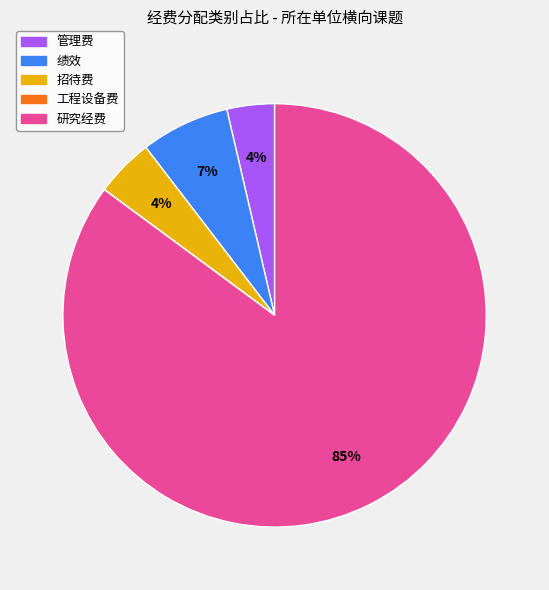

What is the largest slice in the pie chart?

研究经费